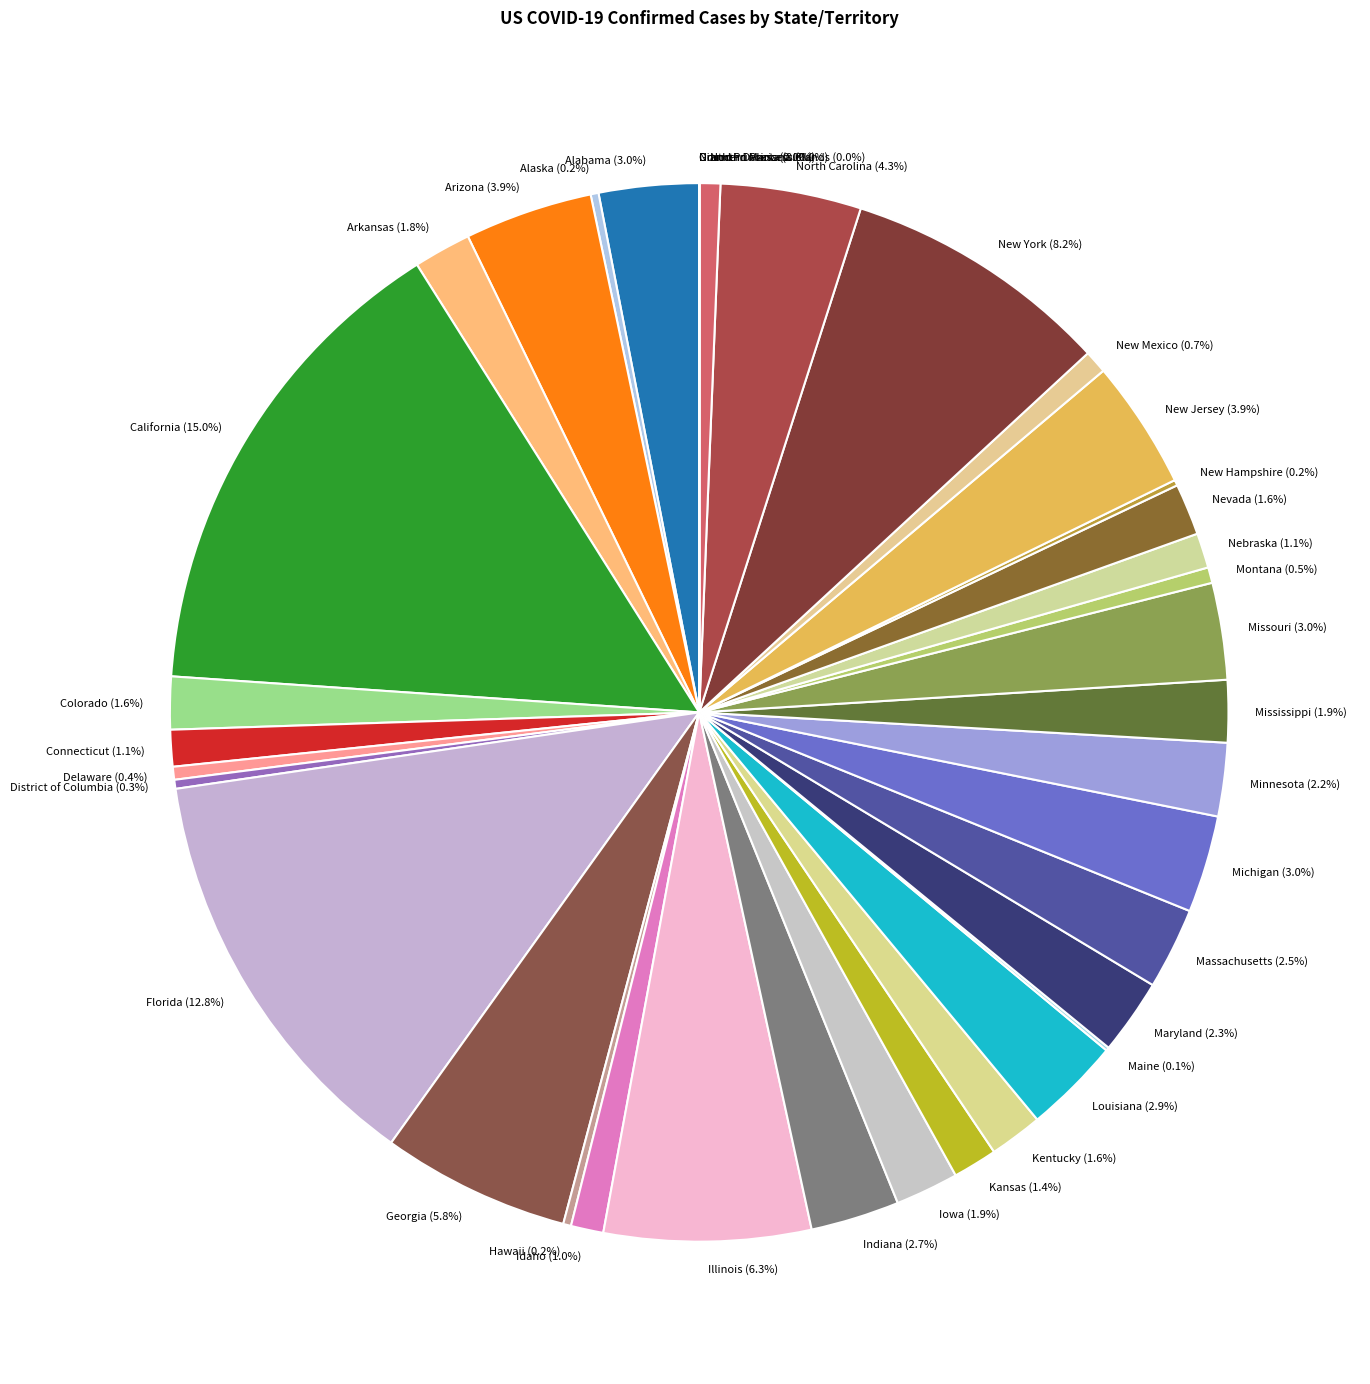

Which category has the biggest portion of the pie?

California